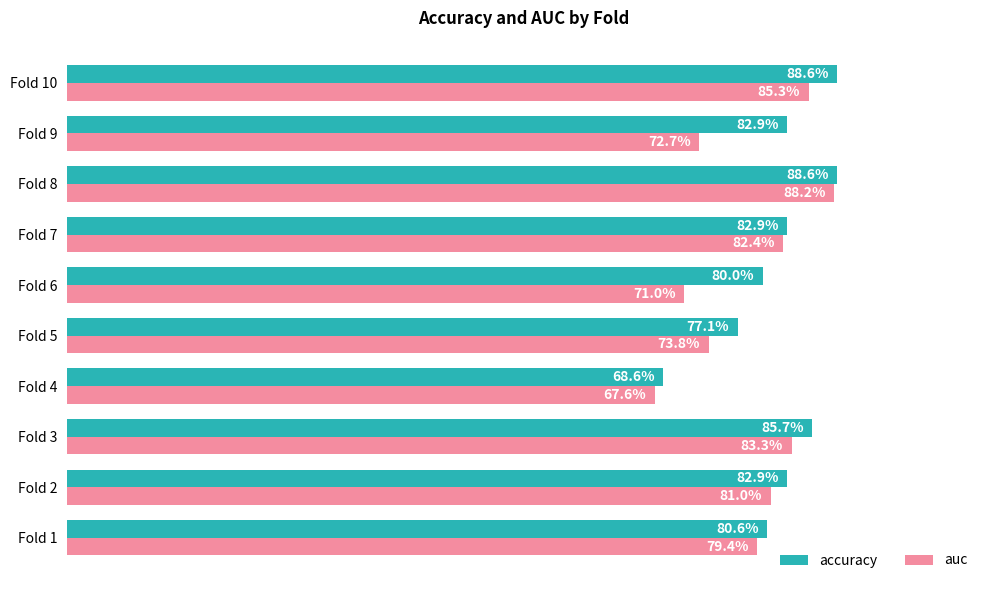

What are all the series names shown in the legend?

accuracy, auc